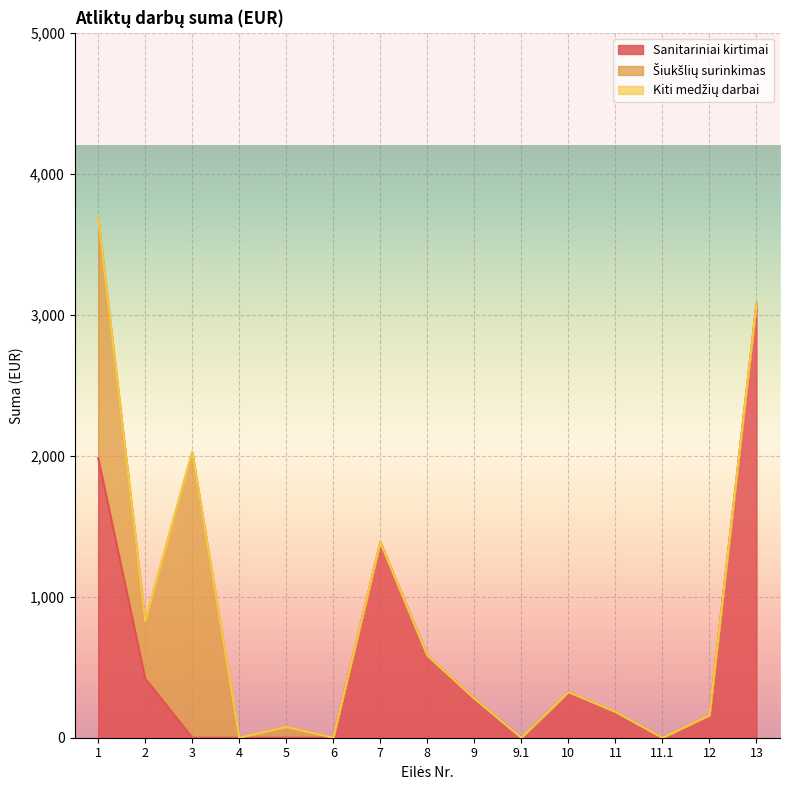

How many lines are shown in the chart?

3